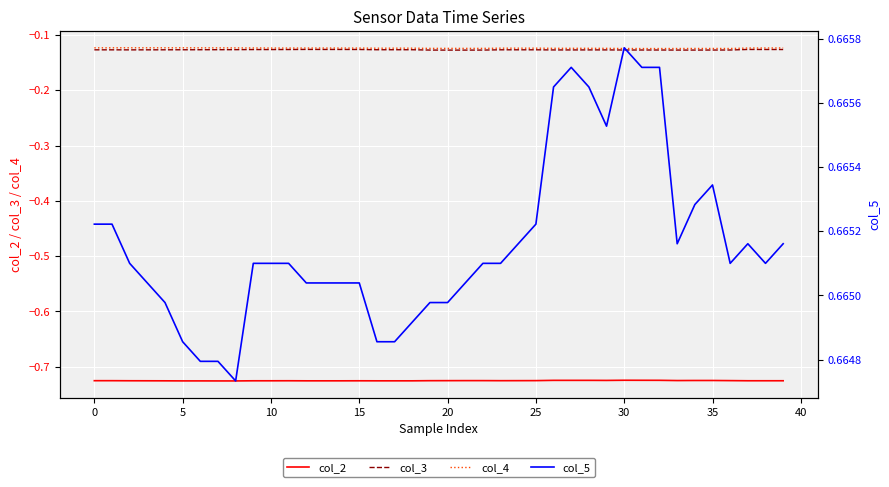

How many col_5 values are between 0 and 1?

40